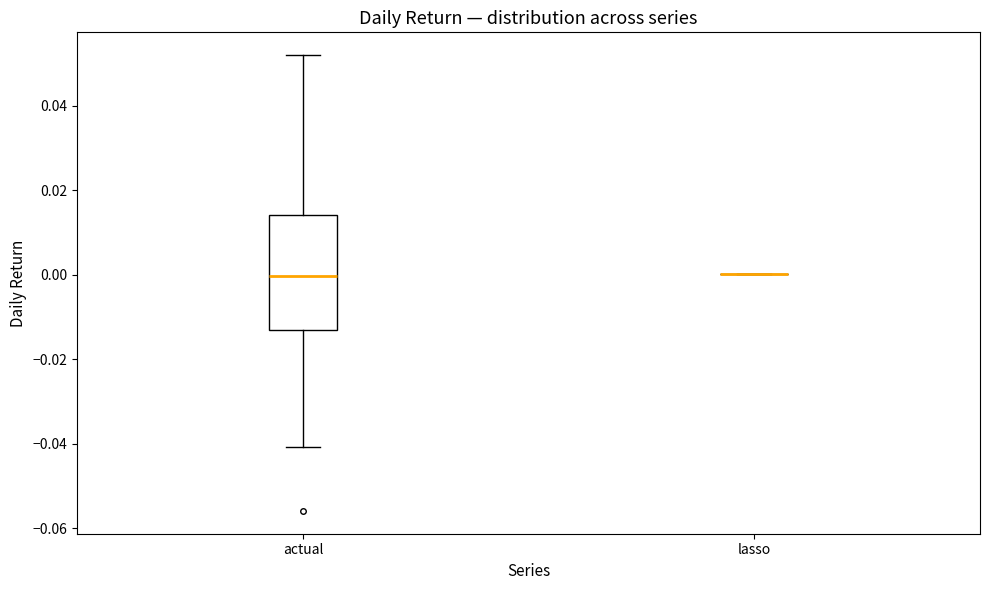

Reading left to right, read every box against the y-axis: the position of its median line, the range the box covers, and the ends of its whiskers. The values are not printed on the chart, so give them approximately, as read against the axis.

actual: median 0.000, box -0.014 to 0.014, whiskers -0.040 to 0.052
lasso: box collapsed to a line at 0.000, whiskers 0.000 to 0.000